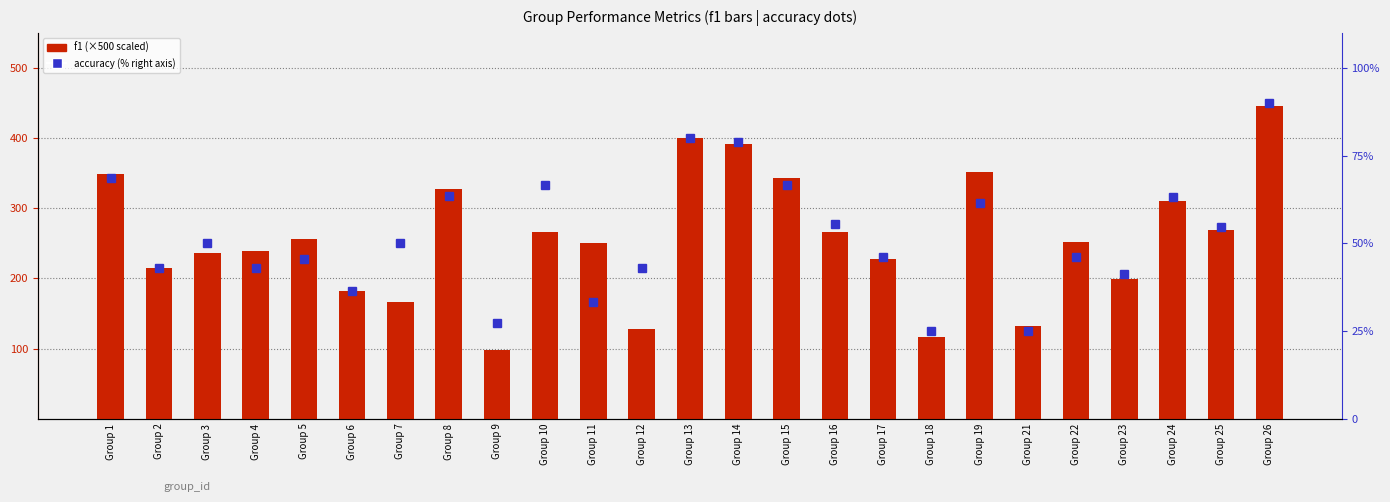

The f1 series shows 59.6 at Group 22. True or false?

False